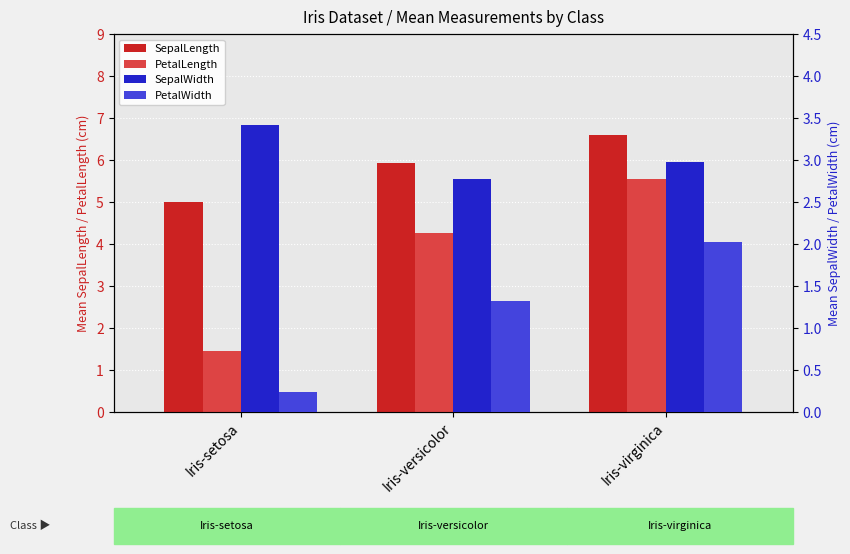

What is the difference between the maximum and second lowest values in the SepalLength series?

0.7